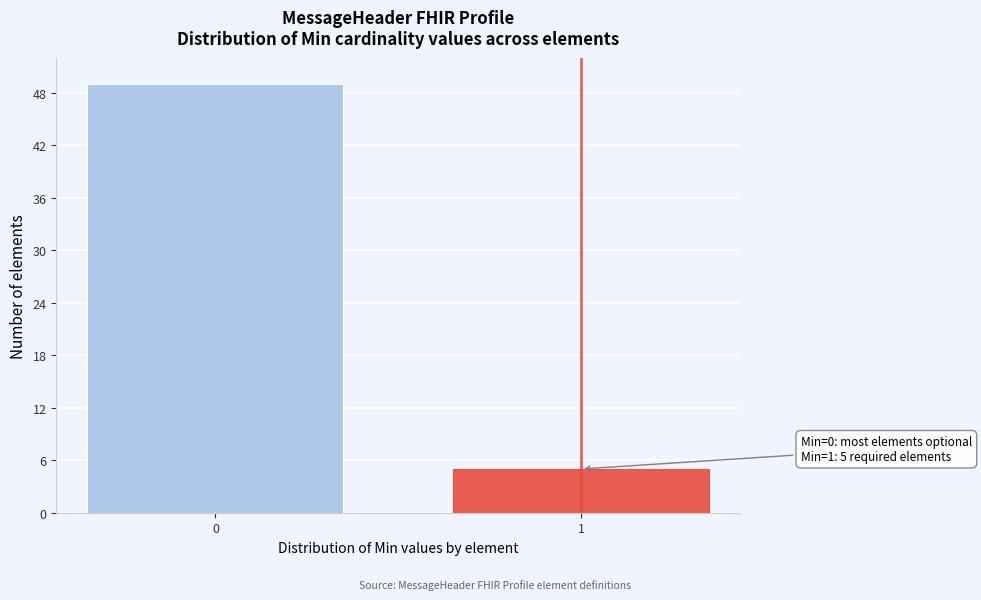

Reading left to right, extract all data points from this chart.

0=49	1=5